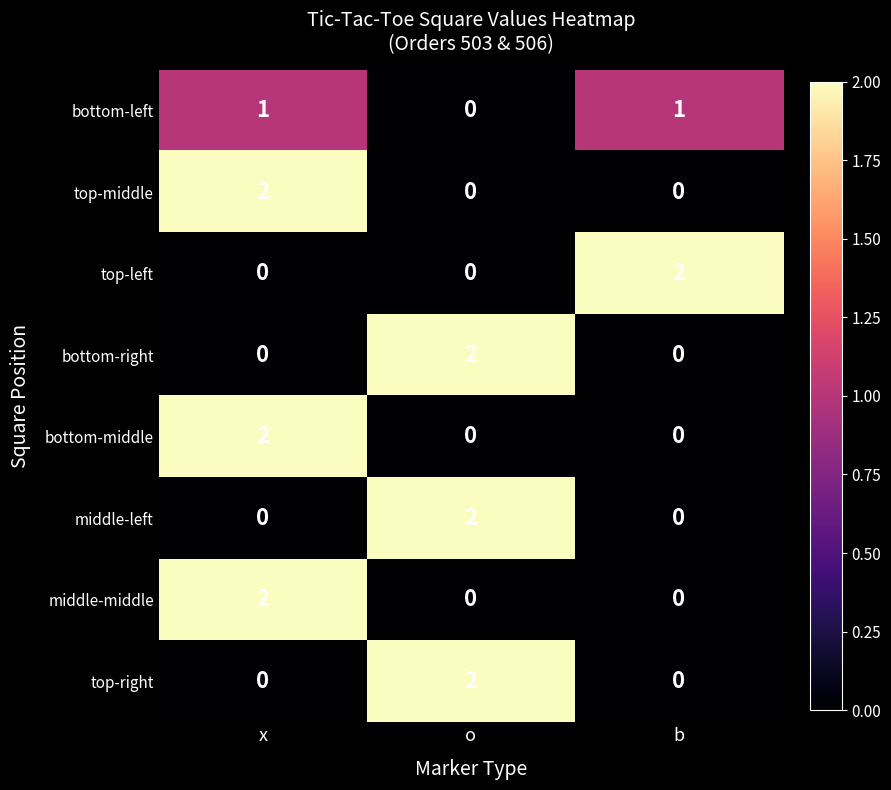

How many top-left values are between 0 and 2?

3